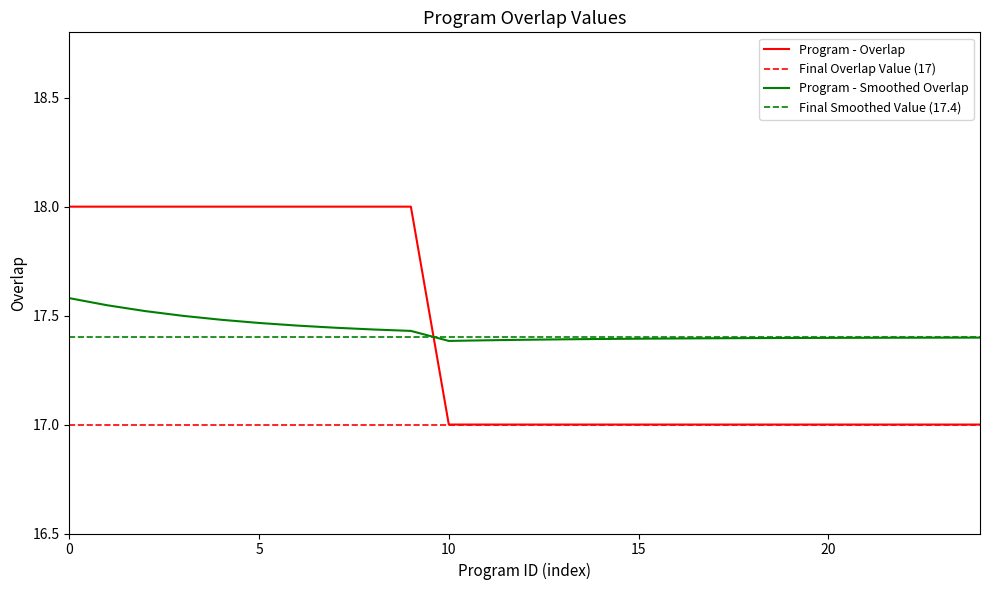

What is the difference between the second highest and minimum values?

1